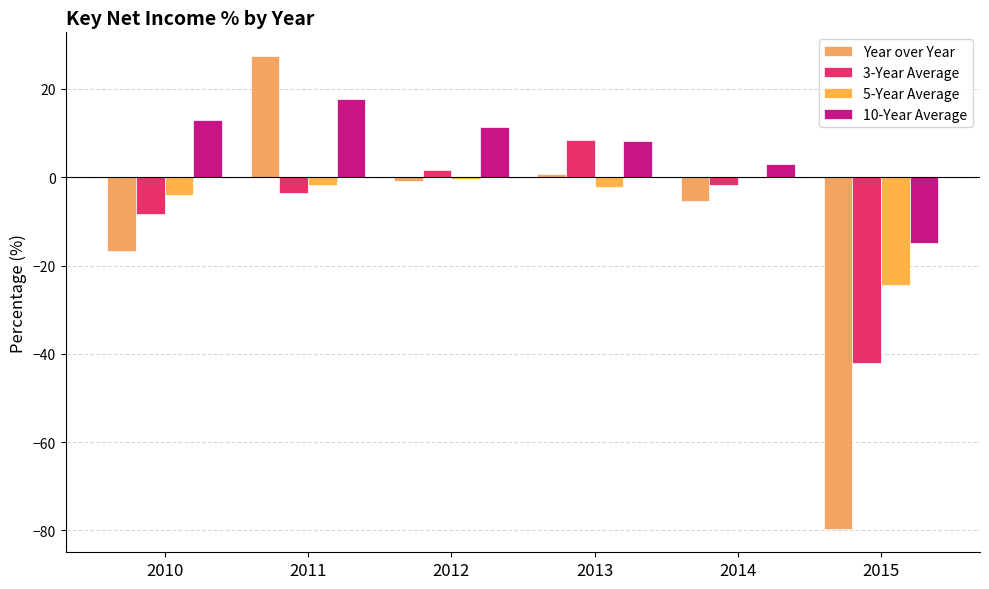

Does the chart contain stacked bars?

No